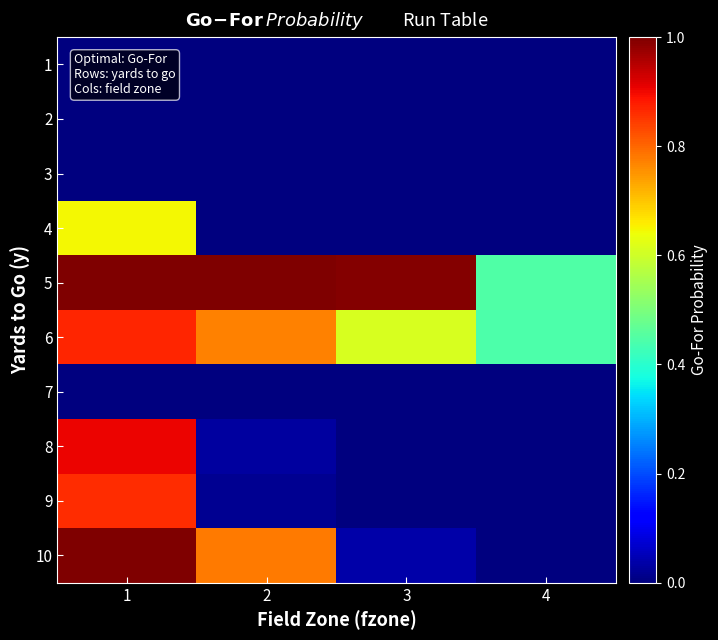

Which series has the largest total across all categories?

5